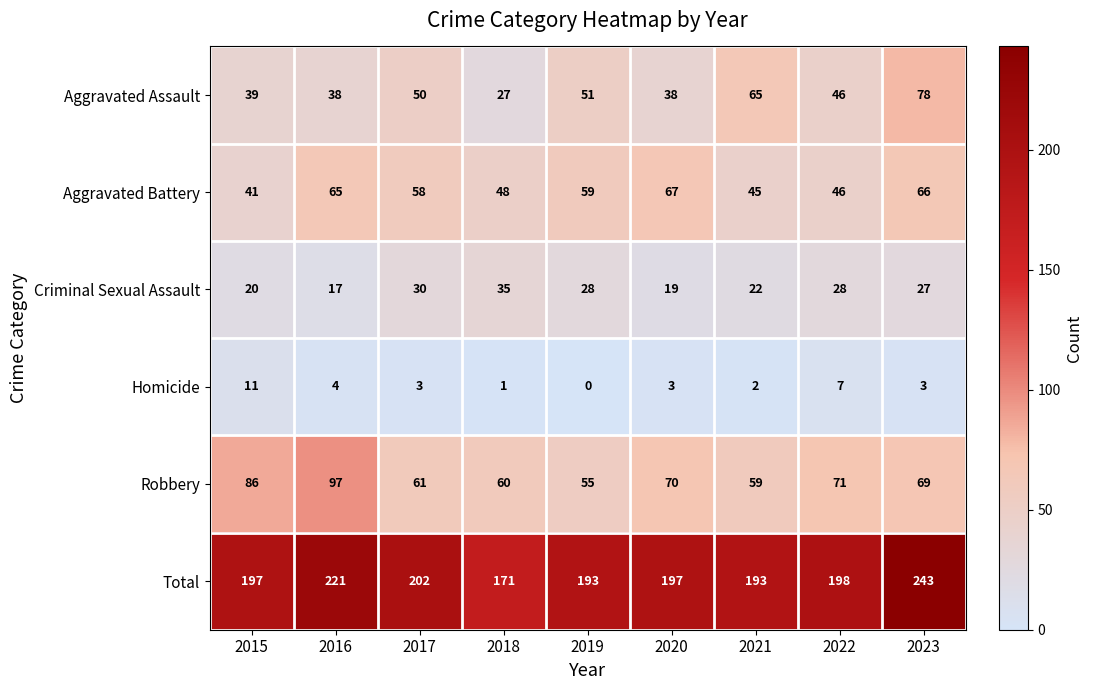

What is the spread (max minus min) of values at 2018?

170